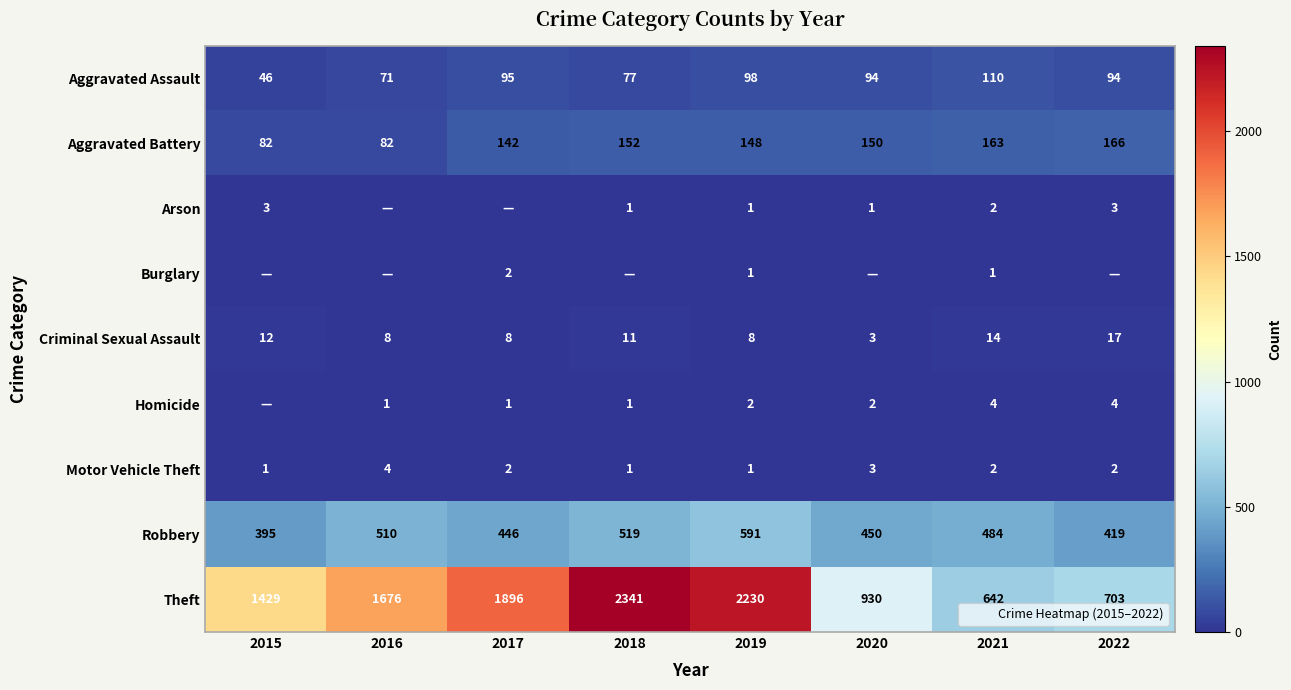

What is the sum of the Criminal Sexual Assault values at 2018 and 2021?

25